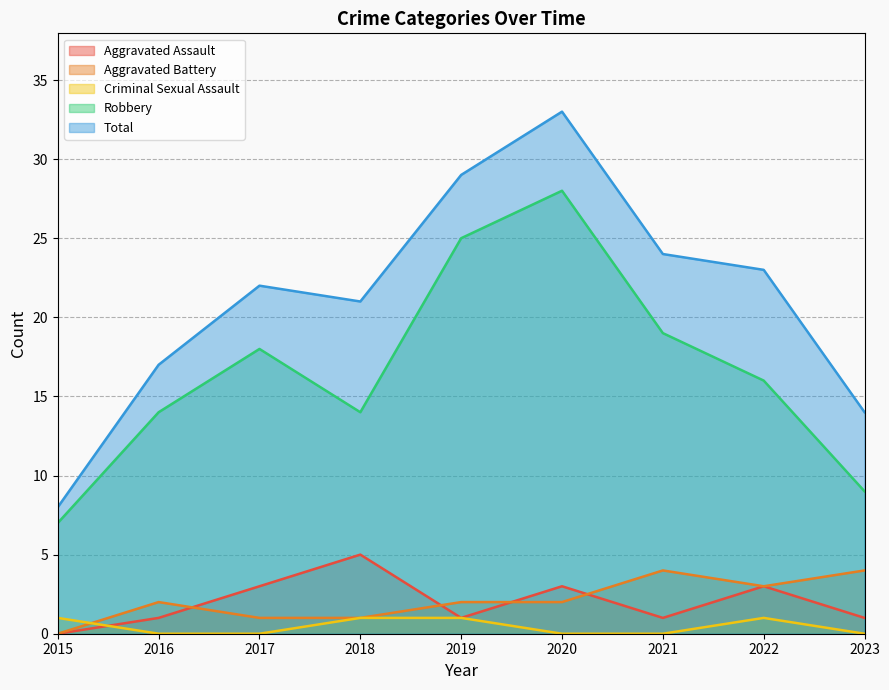

What is the sum of all Criminal Sexual Assault values?

4